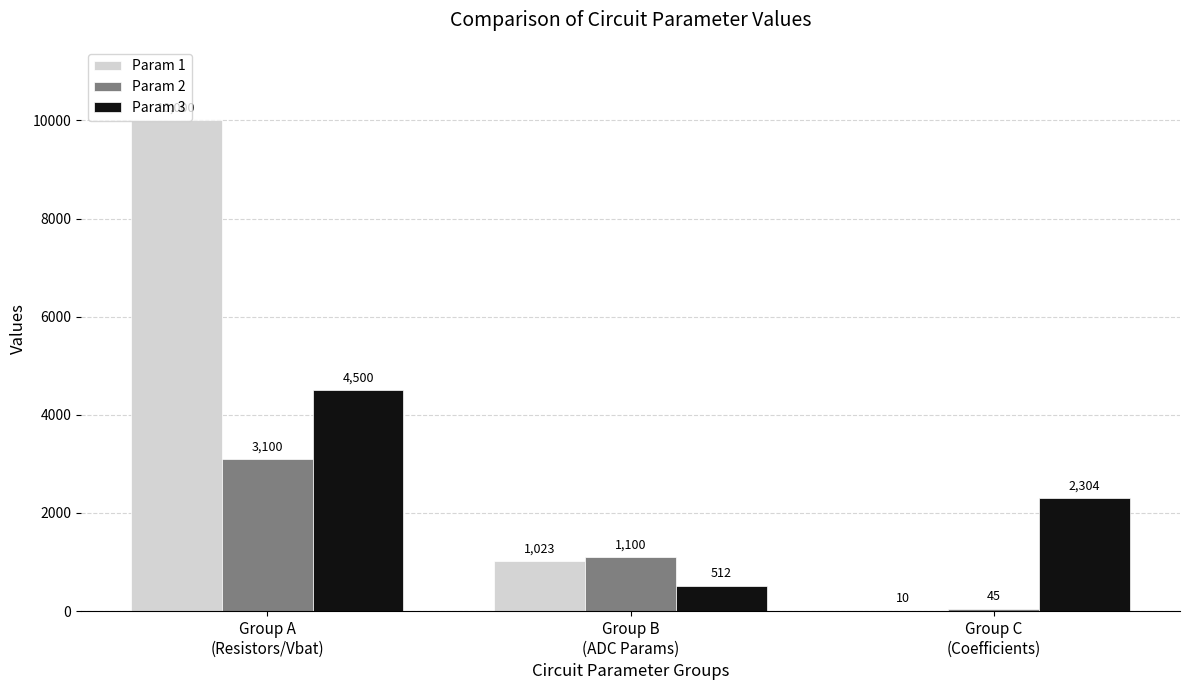

Is it true that Param 1 equals 475 at Group B
(ADC Params)?

False